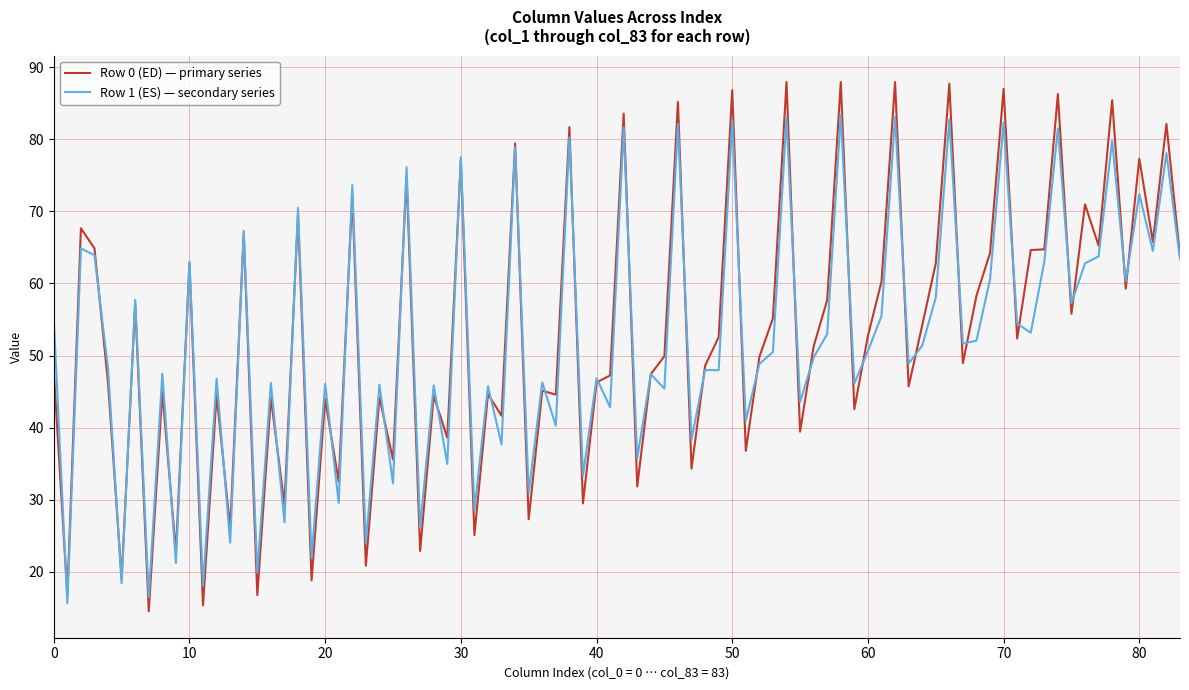

What is the greatest value displayed?

88.0